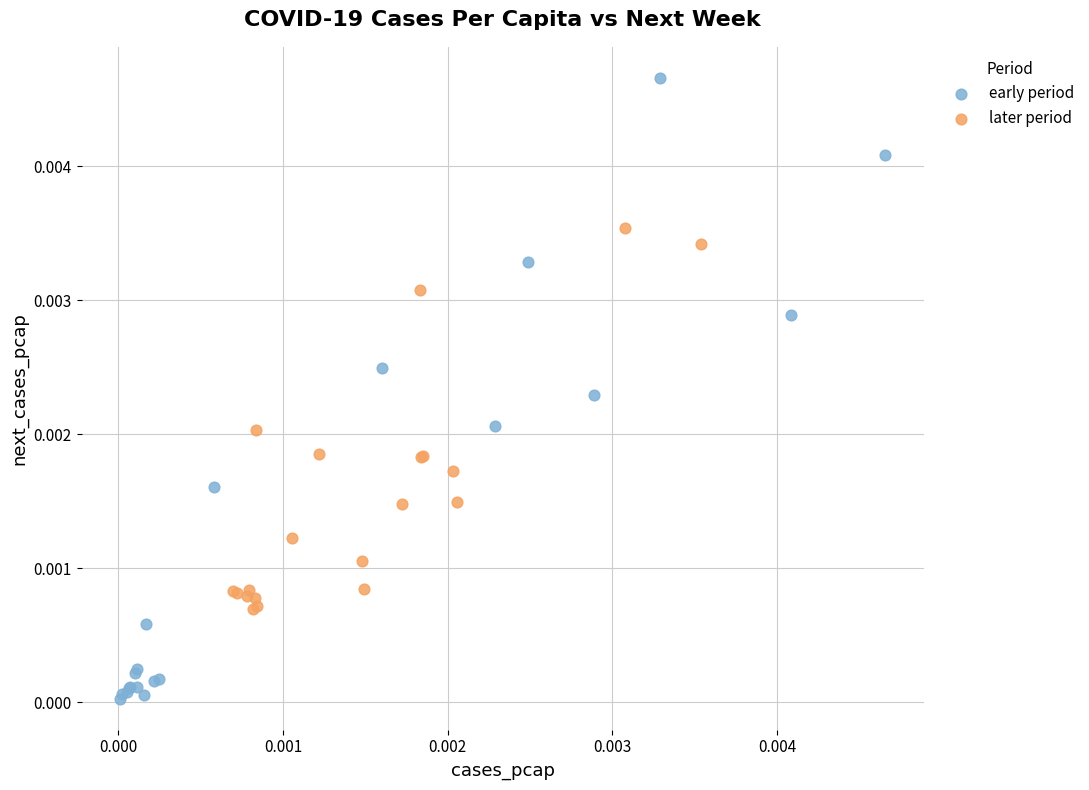

What are all the series names shown in the legend?

early period, later period